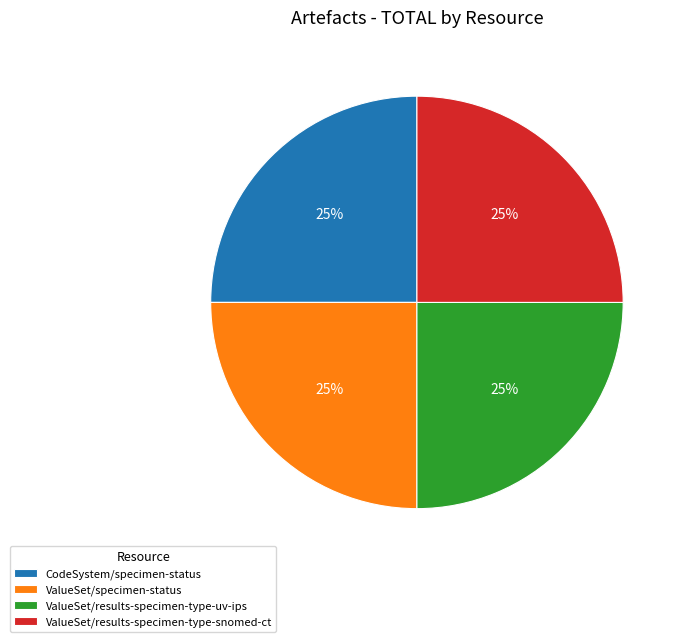

Approximately how many times larger is the value at ValueSet/specimen-status compared to ValueSet/results-specimen-type-uv-ips?

1.0